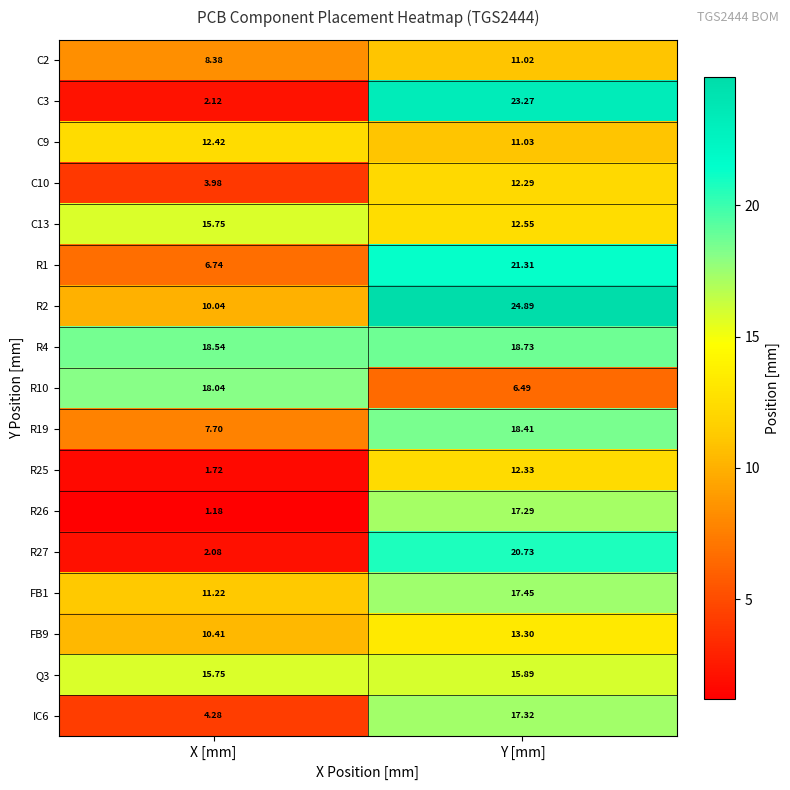

How many data points in C3 are less than 23?

1